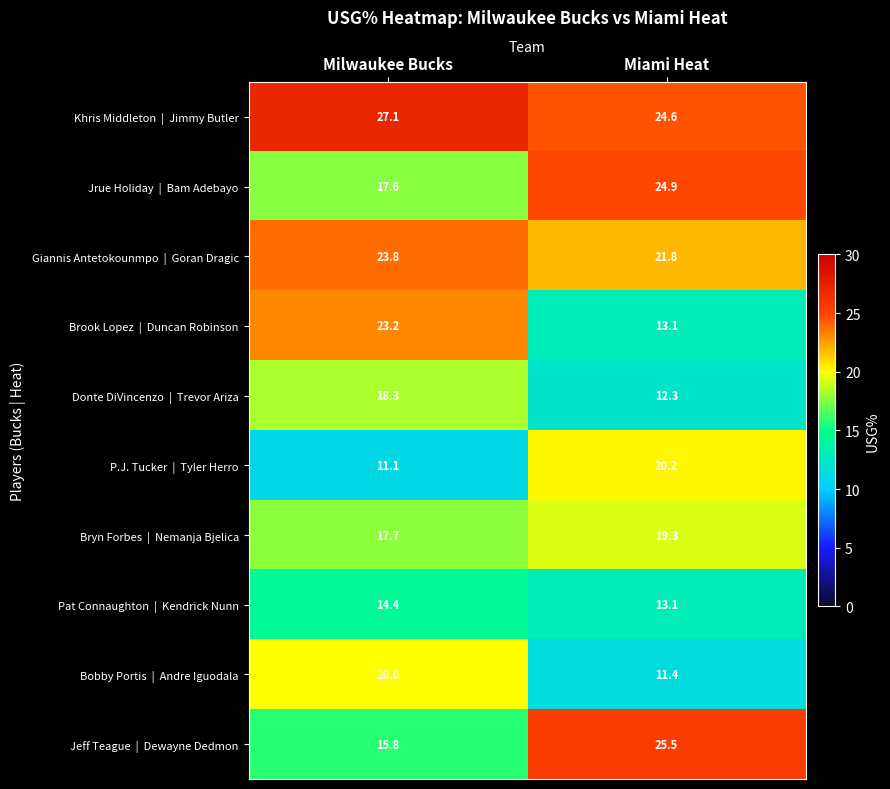

At which category is the sum across all series the highest?

Milwaukee Bucks